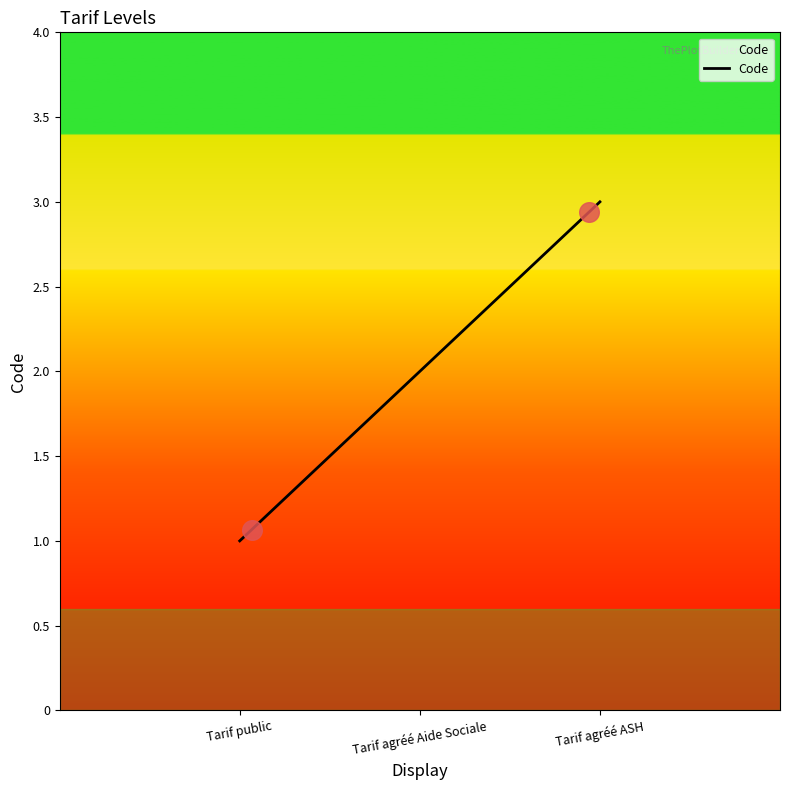

Does the chart have visible grid lines?

No